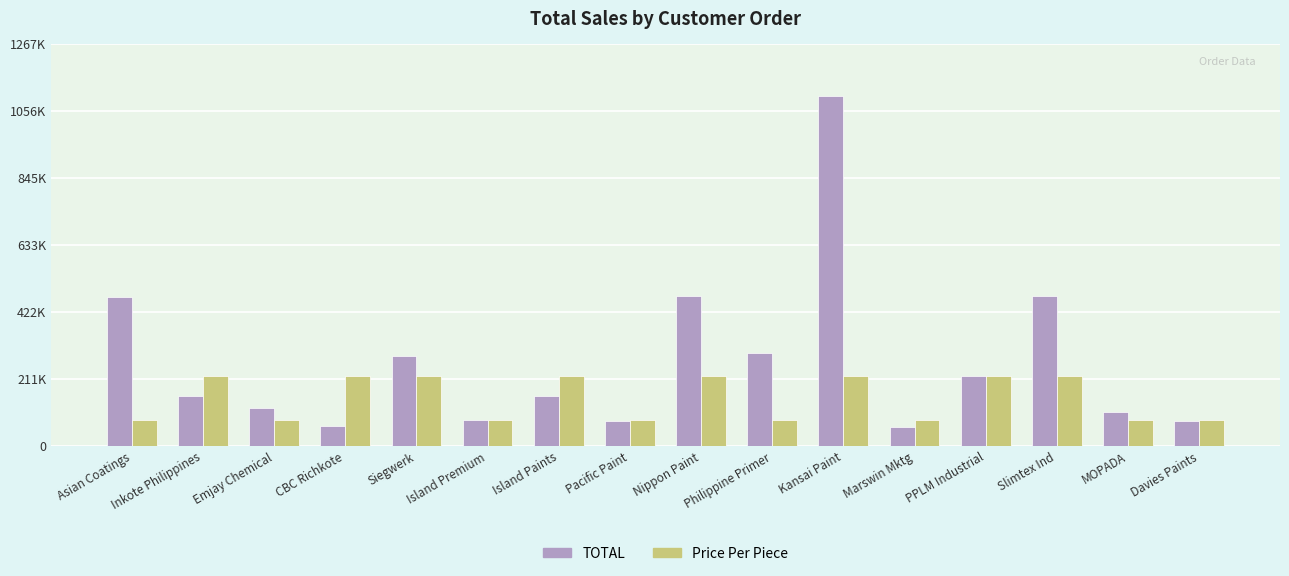

Does the chart contain stacked bars?

No